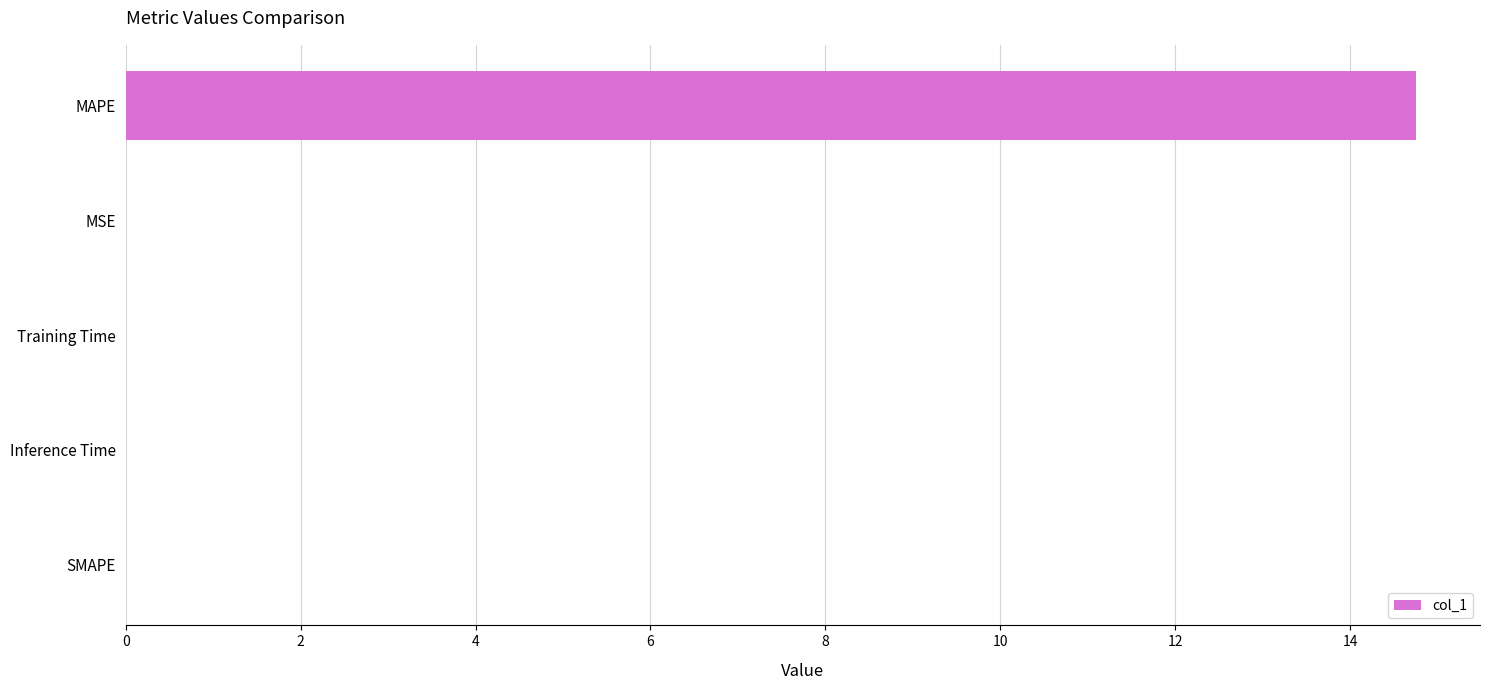

What is the greatest value displayed?

14.7